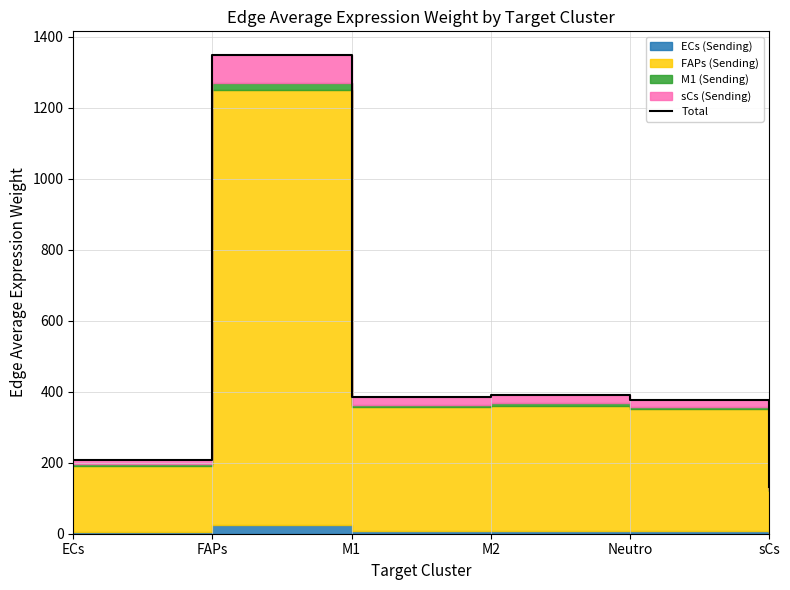

Which label corresponds to the largest value in the chart?

FAPs